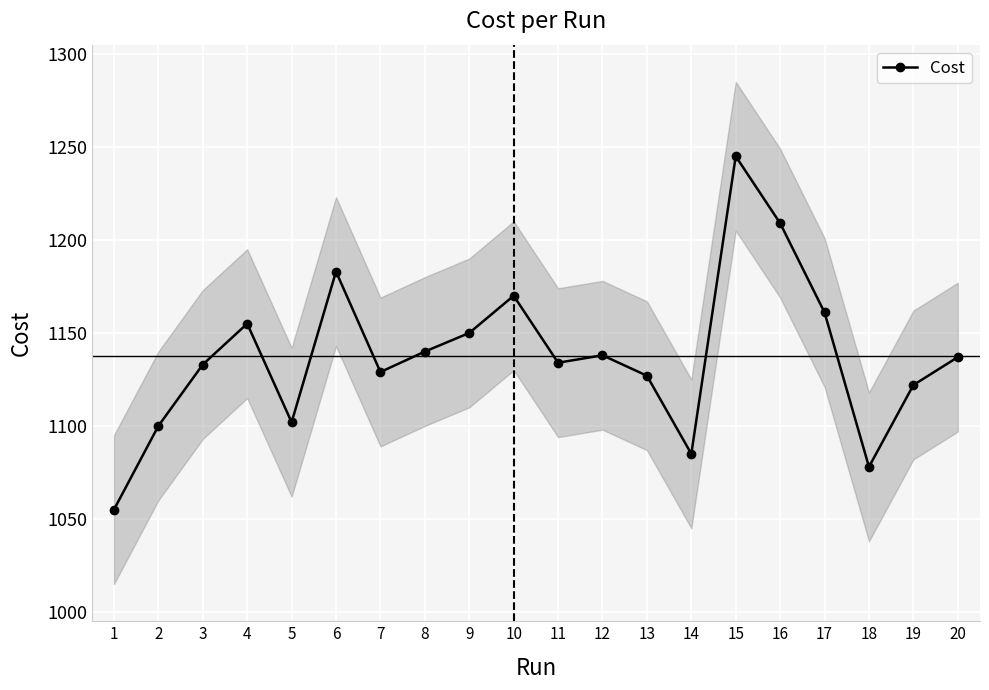

Reading left to right, extract all data points from this chart.

1055	1100	1133	1155	1102	1183	1129	1140	1150	1170	1134	1138	1127	1085	1245	1209	1161	1078	1122	1137